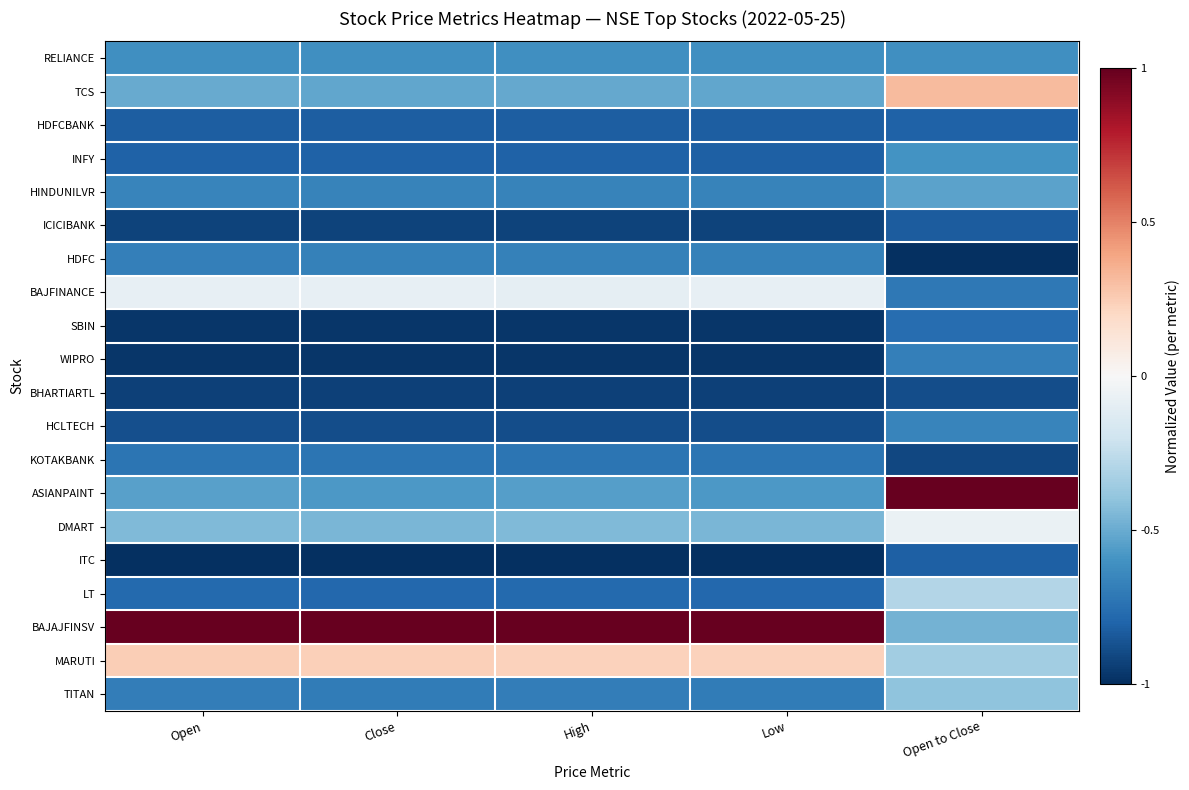

Between Open to Close and High, which is larger?

High